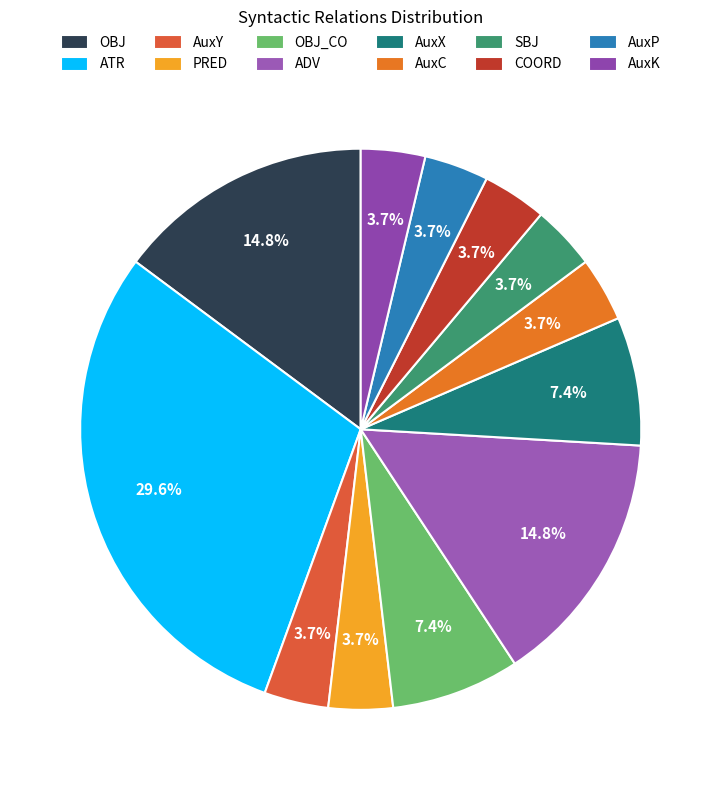

What percentage is NOT represented by PRED?

96.3%